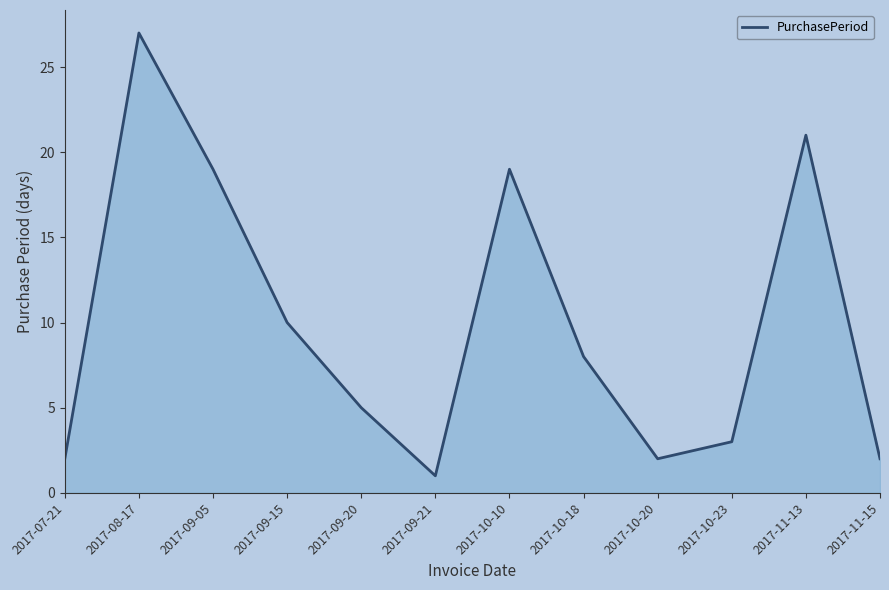

What is the sum of the values at 2017-09-05 and 2017-10-20?

21